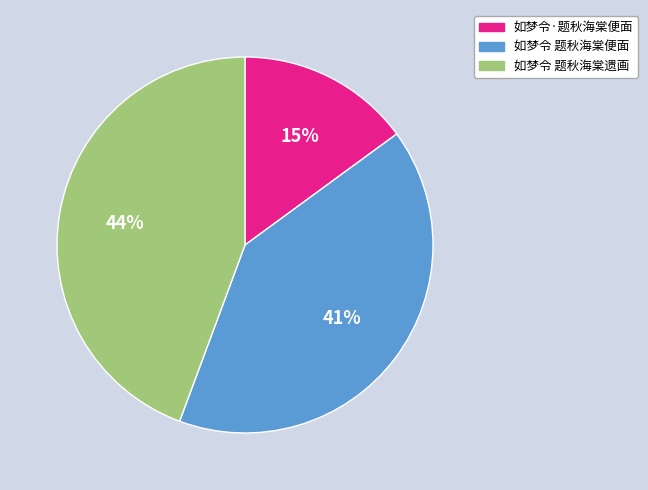

To the nearest percent, what is the average slice percentage?

33%